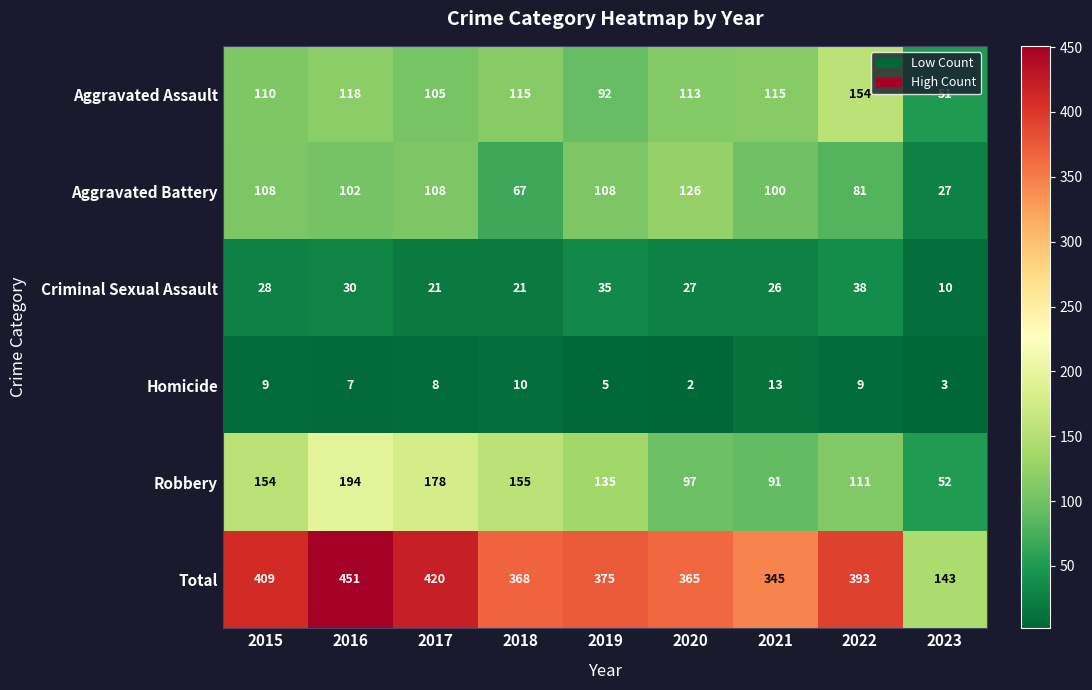

What is the average value of the Aggravated Assault series?

108